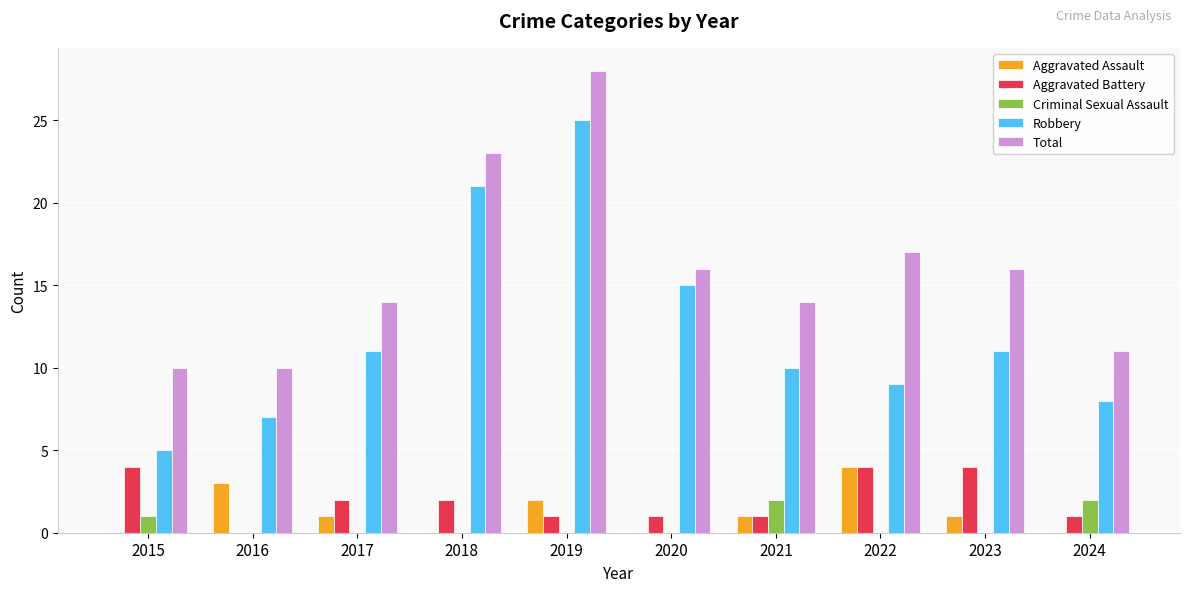

Which series has the largest total across all categories?

Total